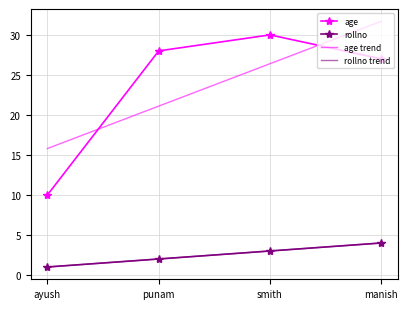

True or false: rollno has more than 1 points higher than both neighbors.

False